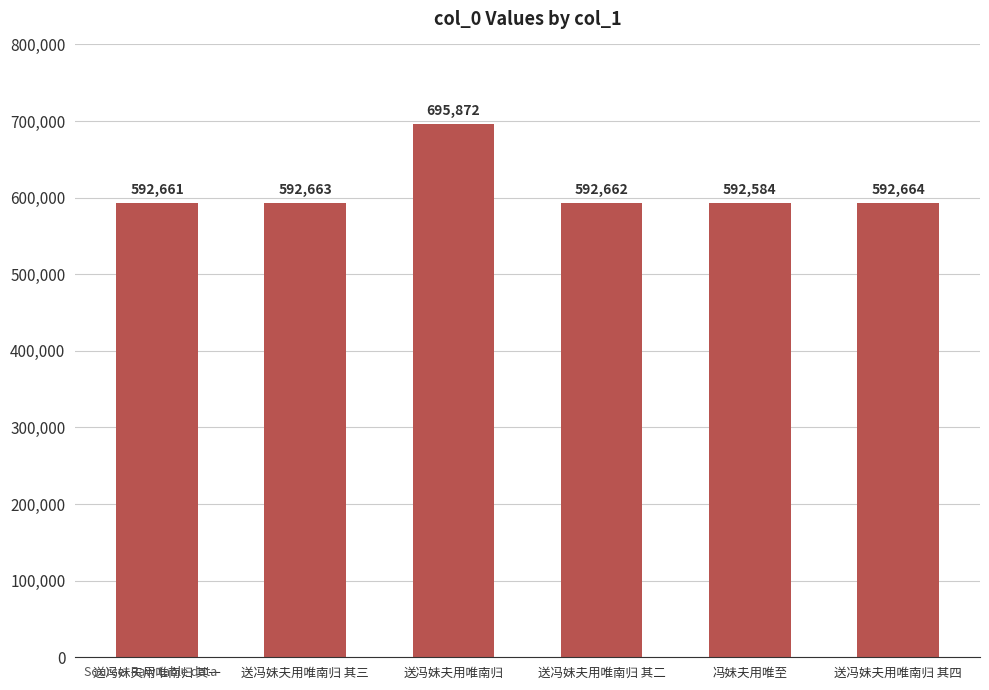

What is the difference between the values at 送冯妹夫用唯南归 其三 and 送冯妹夫用唯南归 其一?

2